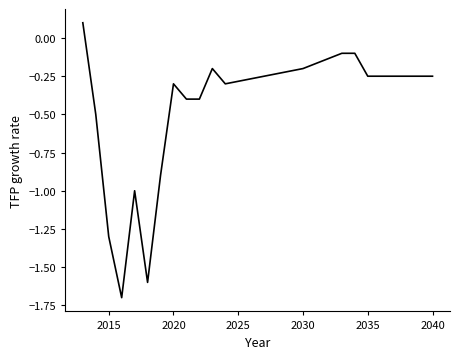

Does the chart display data point markers on the line(s)?

No